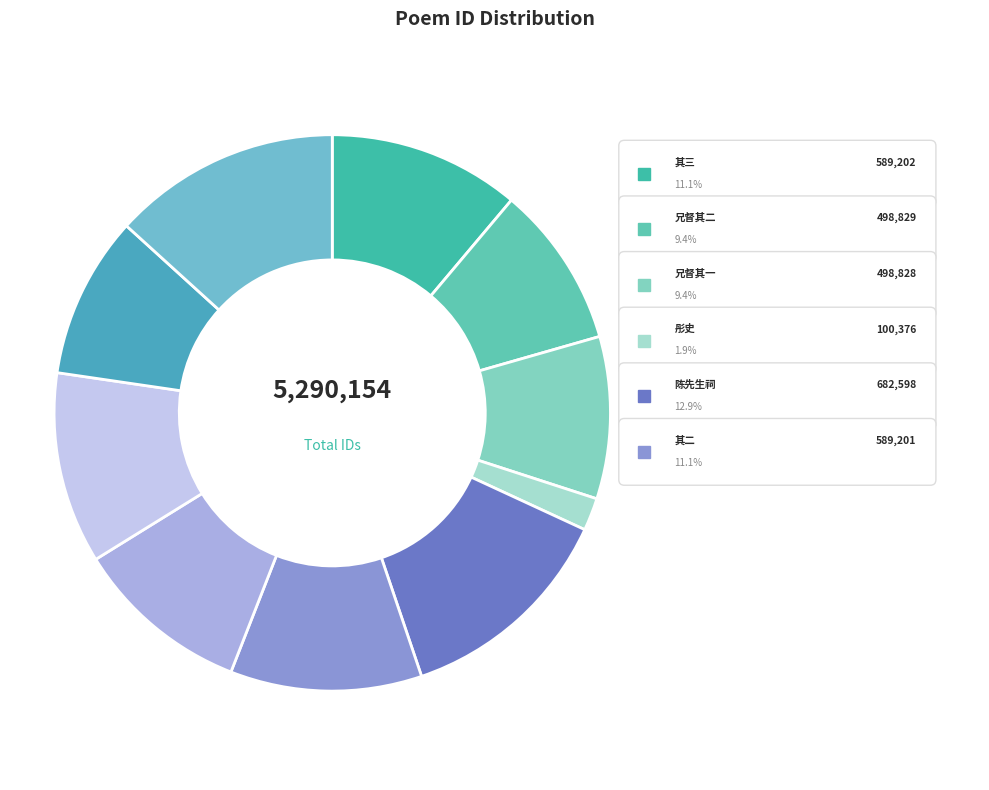

Does 赠水东闵太史年兄督学三晋 其二 account for over 50% of the chart?

No